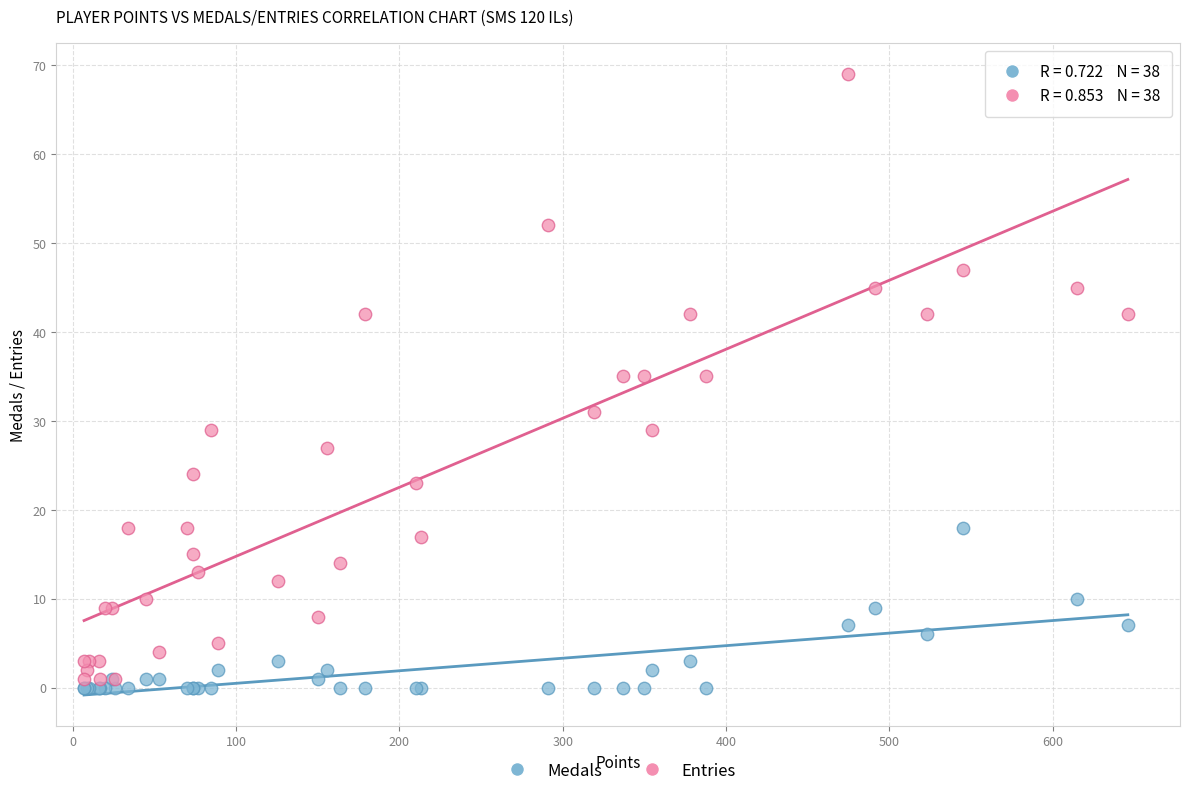

Which series has the largest Y range (max minus min)?

Entries